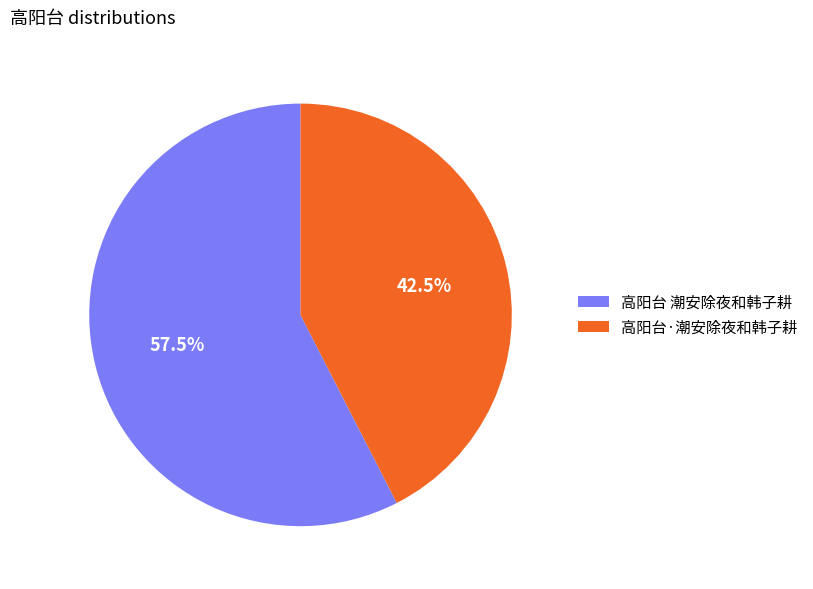

How many slices are in this pie chart?

2